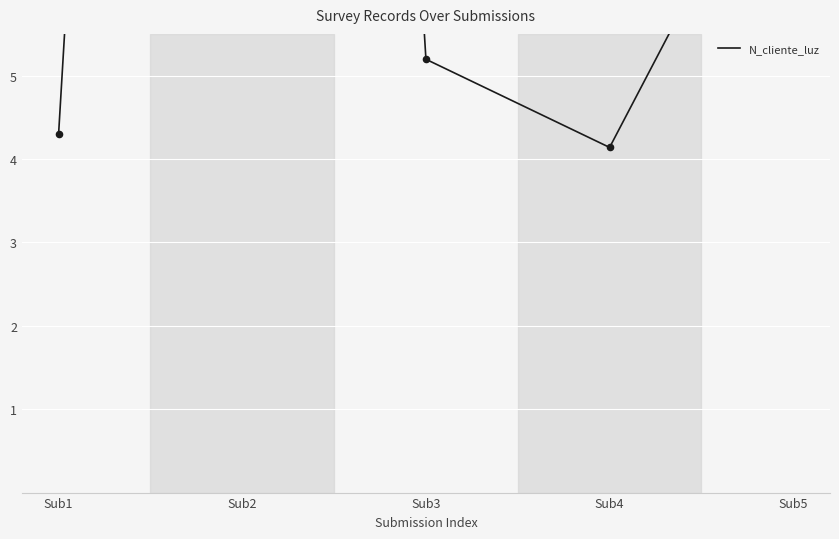

Which has a higher value, Sub3 or Sub1?

Sub3